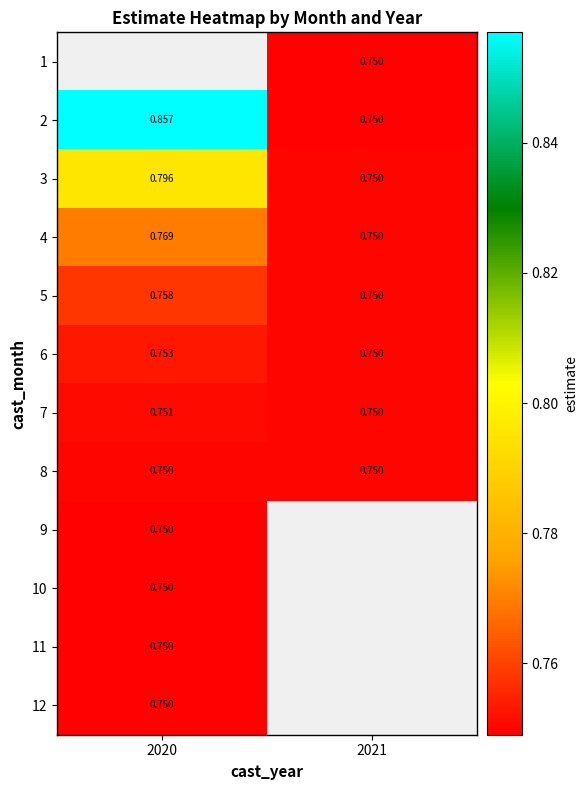

List the series in order of their peak value, lowest first.

12, 11, 10, 9, 8, 7, 6, 5, 4, 3, 1, 2